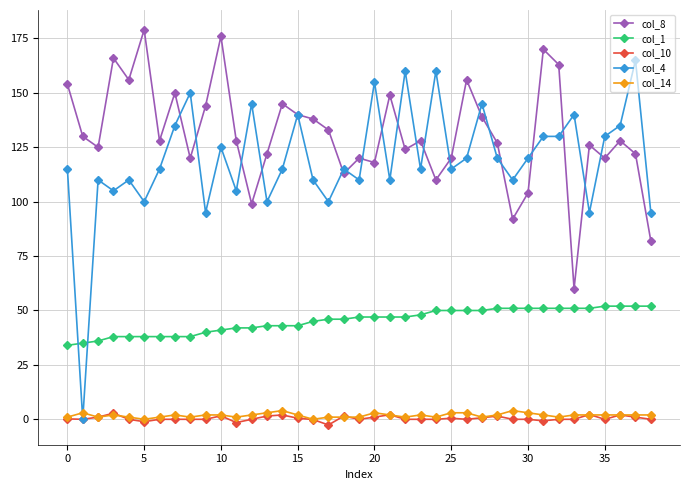

How many times do col_4 and col_1 cross each other?

2